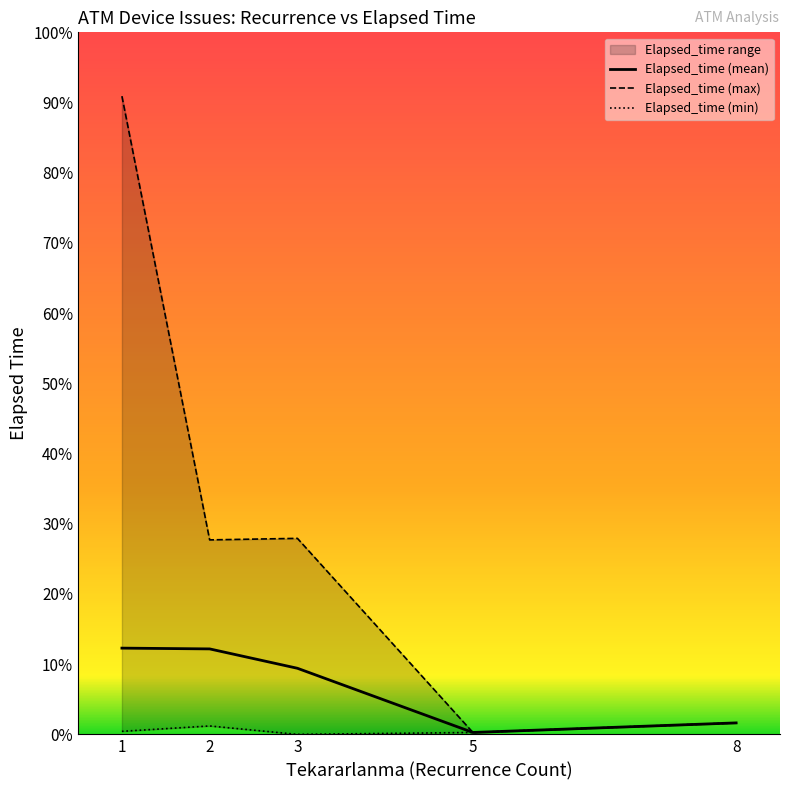

True or false: Elapsed_time (max) and Elapsed_time (min) cross at least once.

False